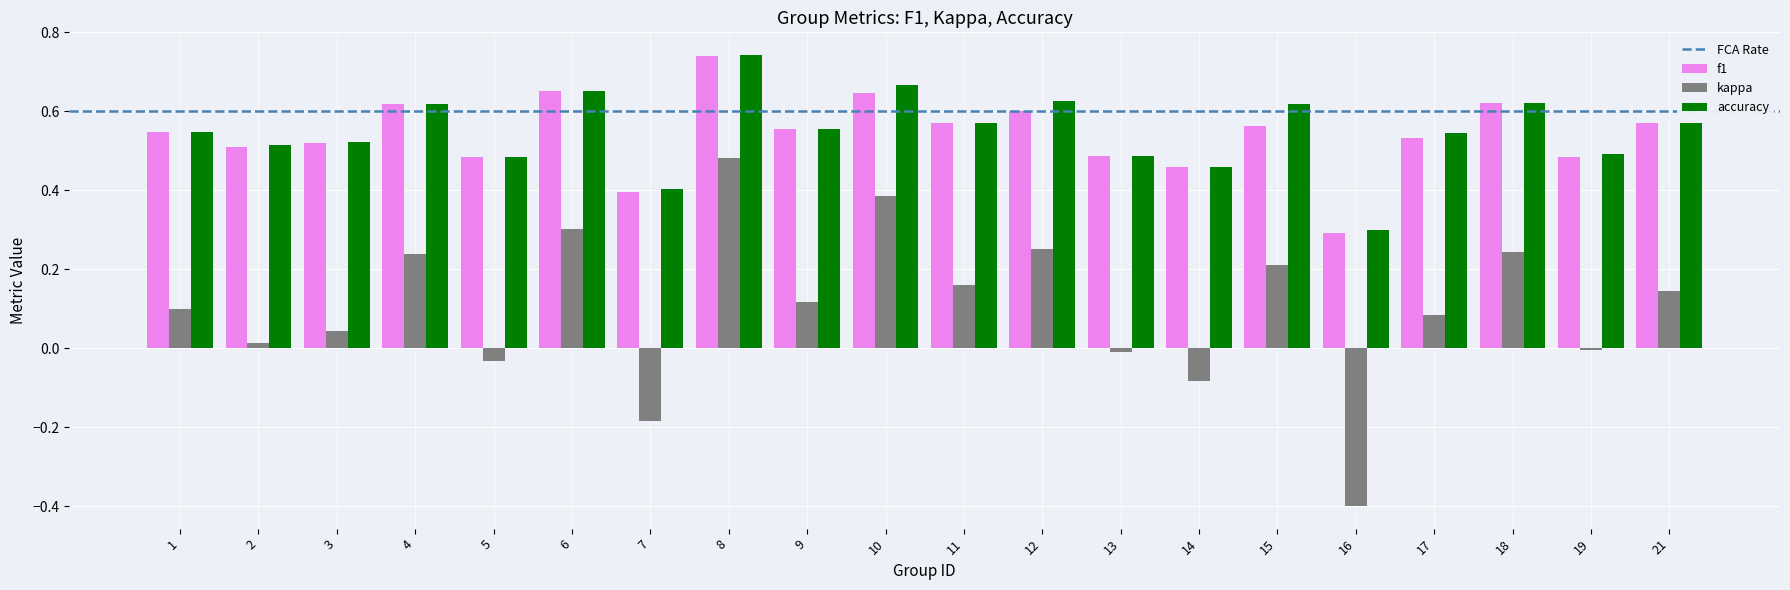

True or false: kappa has a value of 0.5 at 8.

True